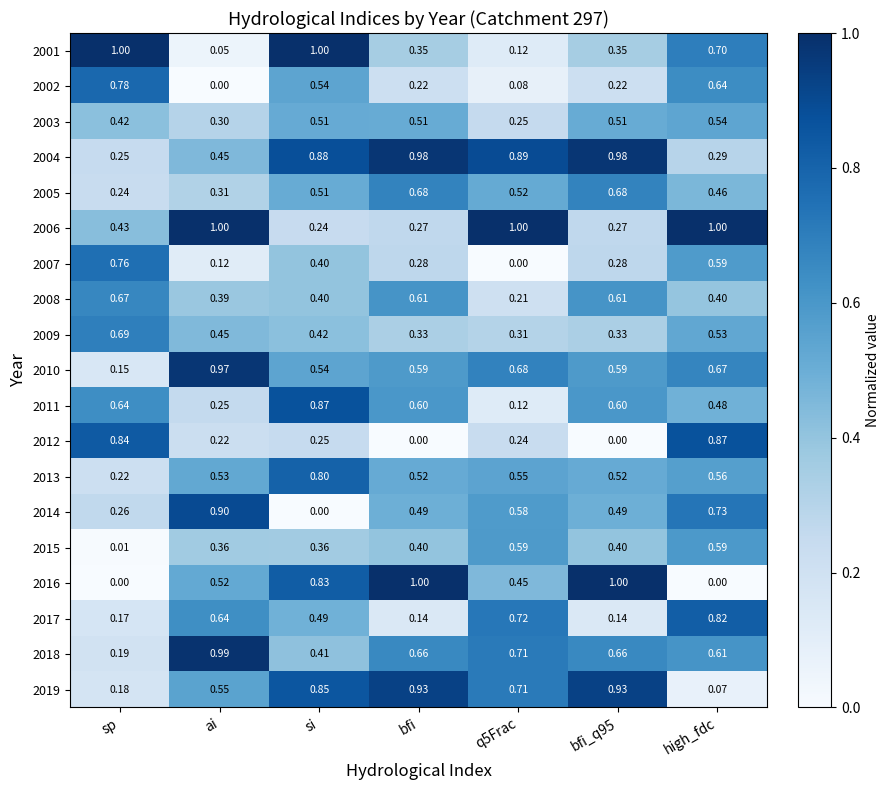

What is the greatest value displayed?

1.0